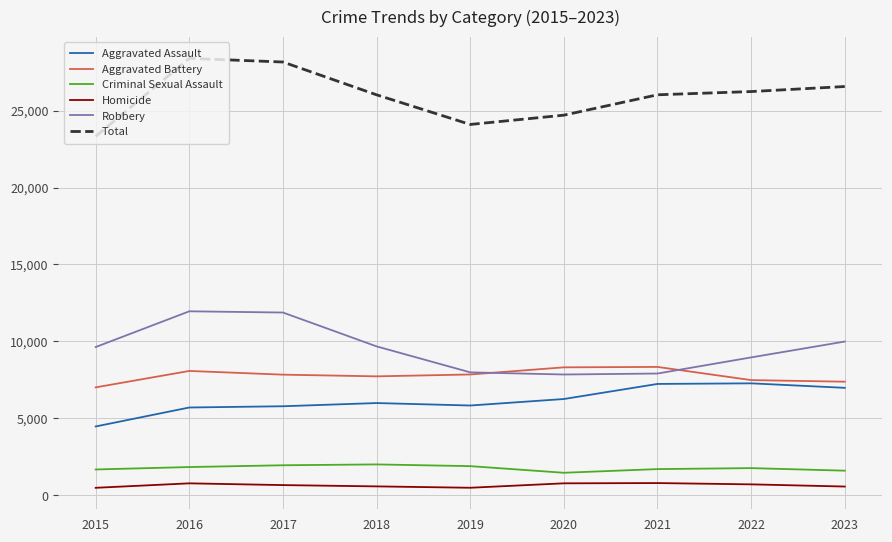

True or false: Homicide has a value of 804 at 2021.

True